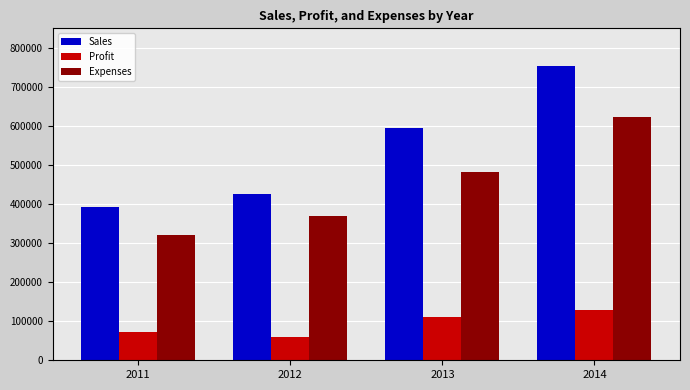

What is the total value across all series at 2013?

1188064.4